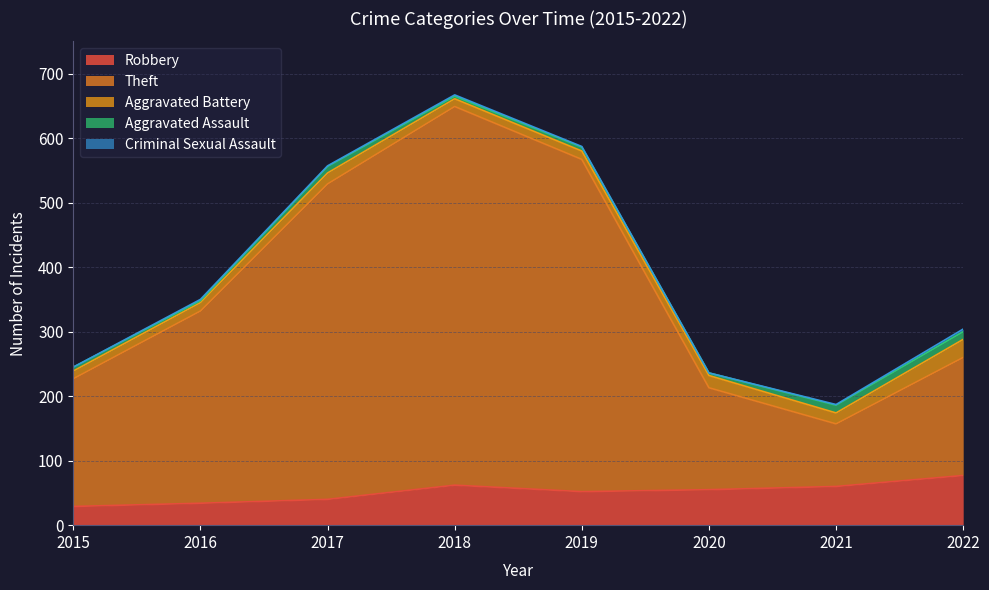

What is the sum of the Theft values at 2019 and 2021?

612